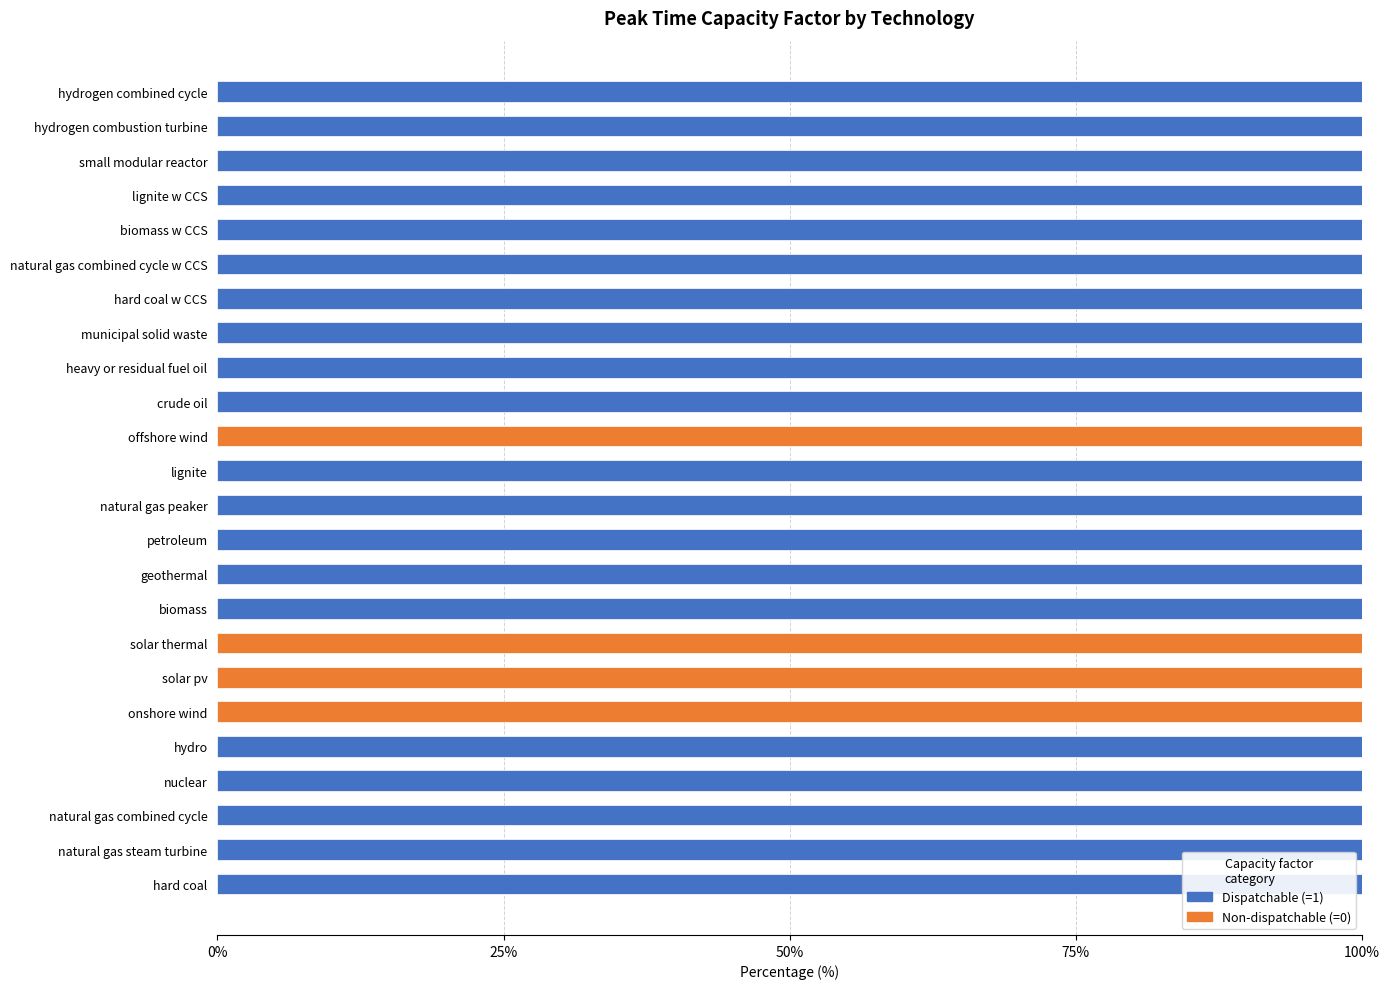

What is the total value across all series at small modular reactor?

100